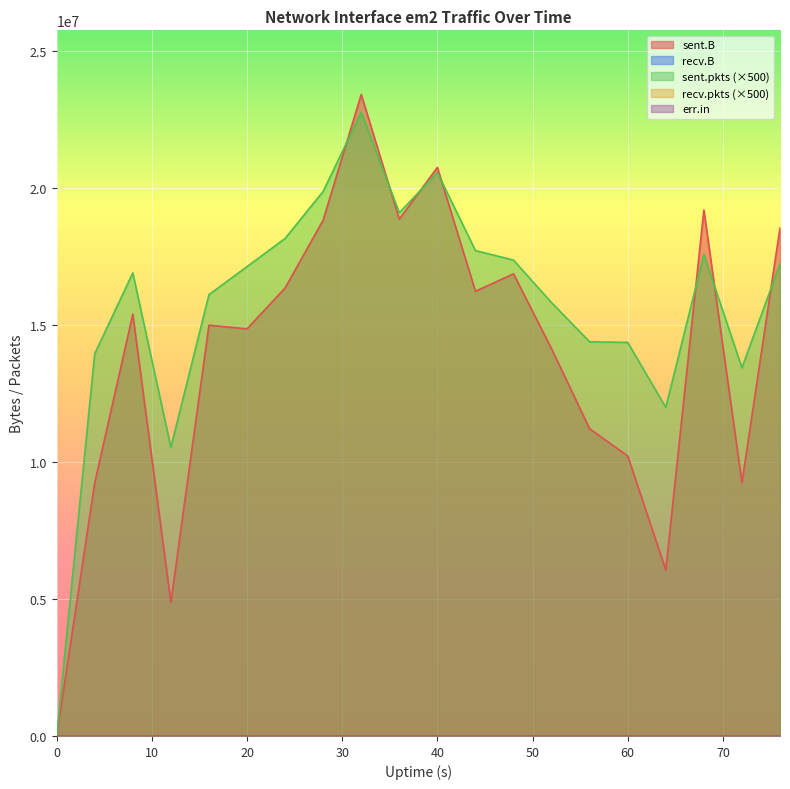

How many interior local peaks does the sent.B series have?

6